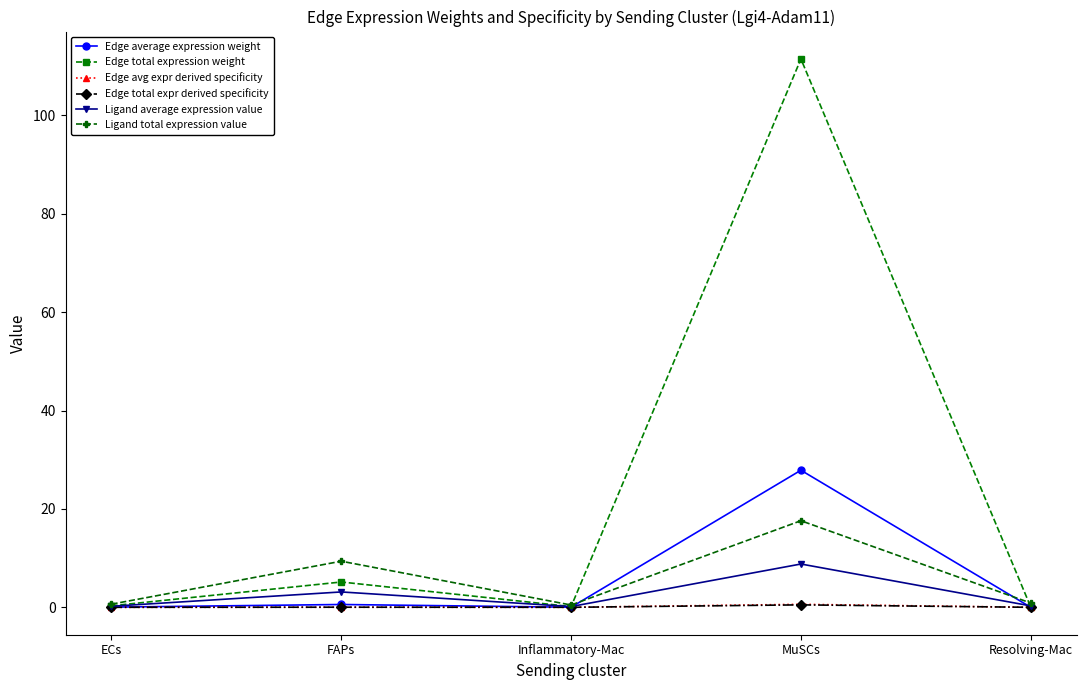

Is it true that Edge total expression weight equals 42.9 at MuSCs?

False